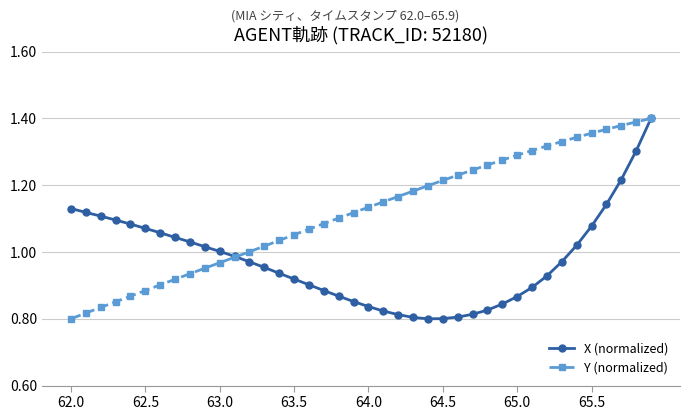

What is the difference between the maximum and minimum values in the Y (normalized) series?

0.6